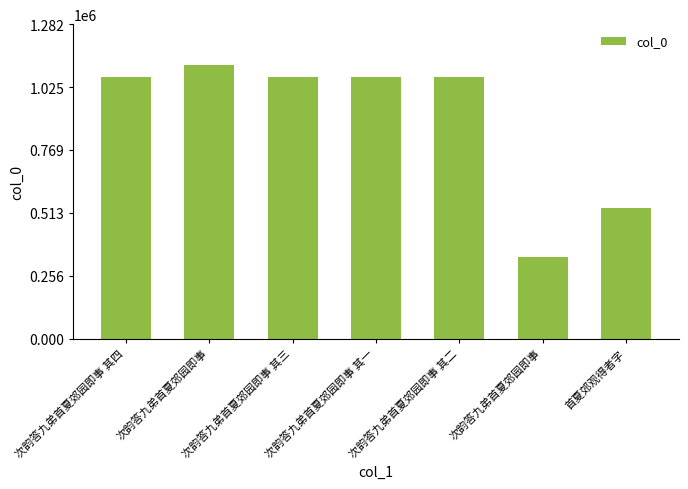

How many categories are shown in the chart?

7